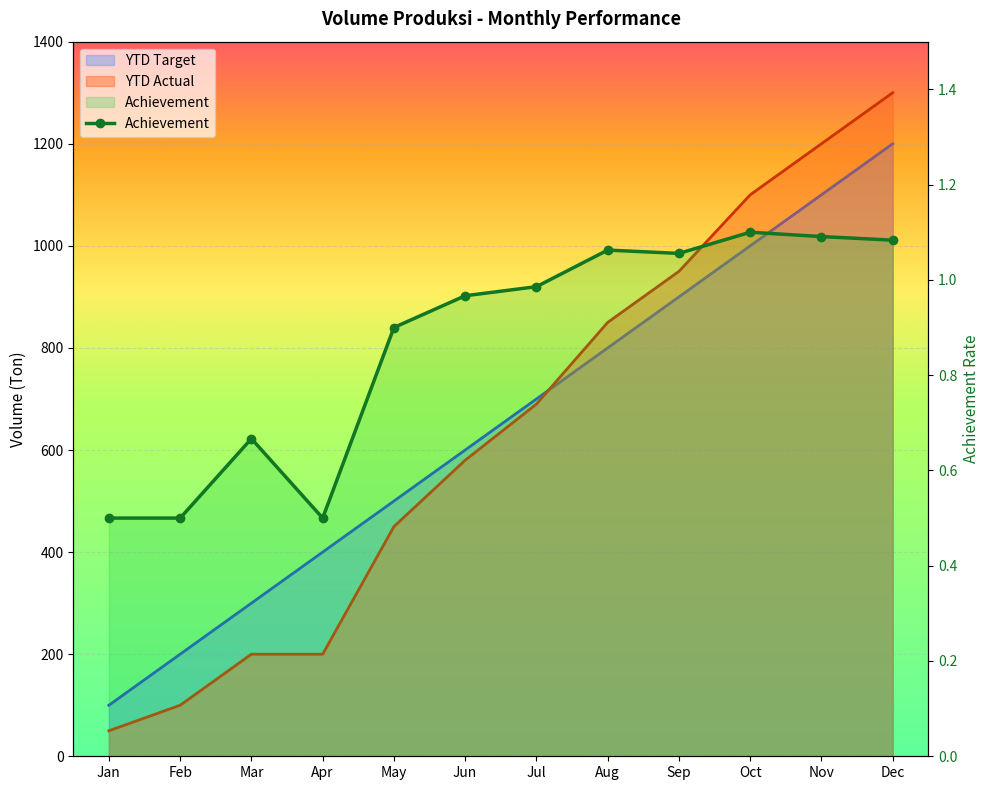

How many lines are shown in the chart?

1